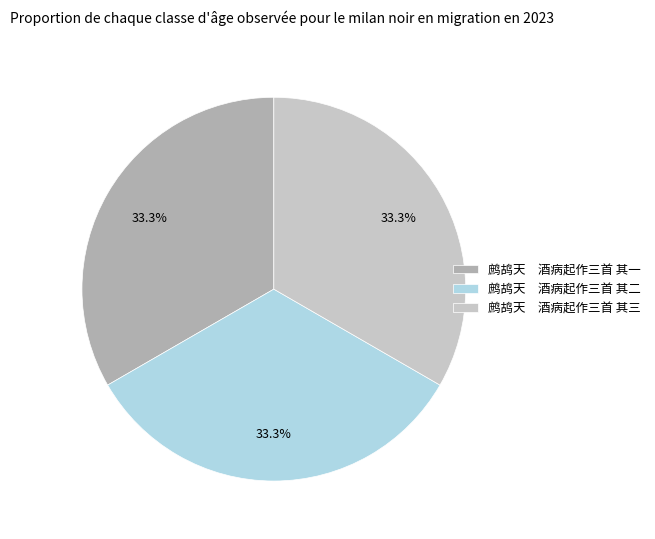

Do 鹧鸪天 酒病起作三首 其二 and 鹧鸪天 酒病起作三首 其一 together represent more than half of the pie?

Yes